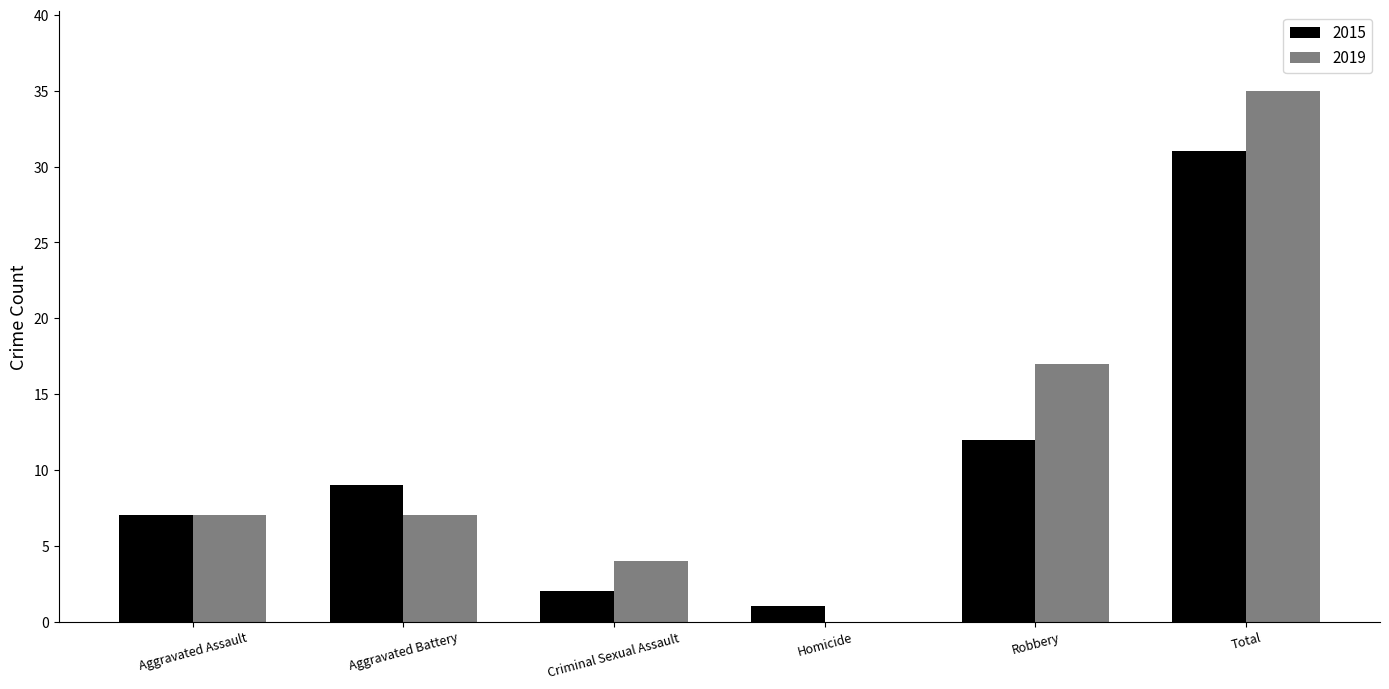

Which series changed the most between Aggravated Assault and Criminal Sexual Assault?

2015